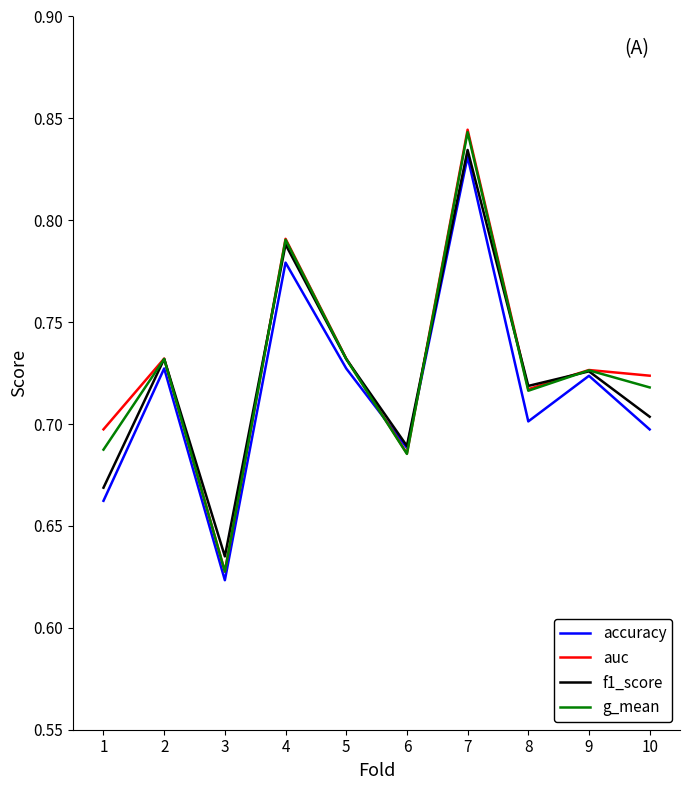

Is it true that f1_score equals 1.1 at 9?

False